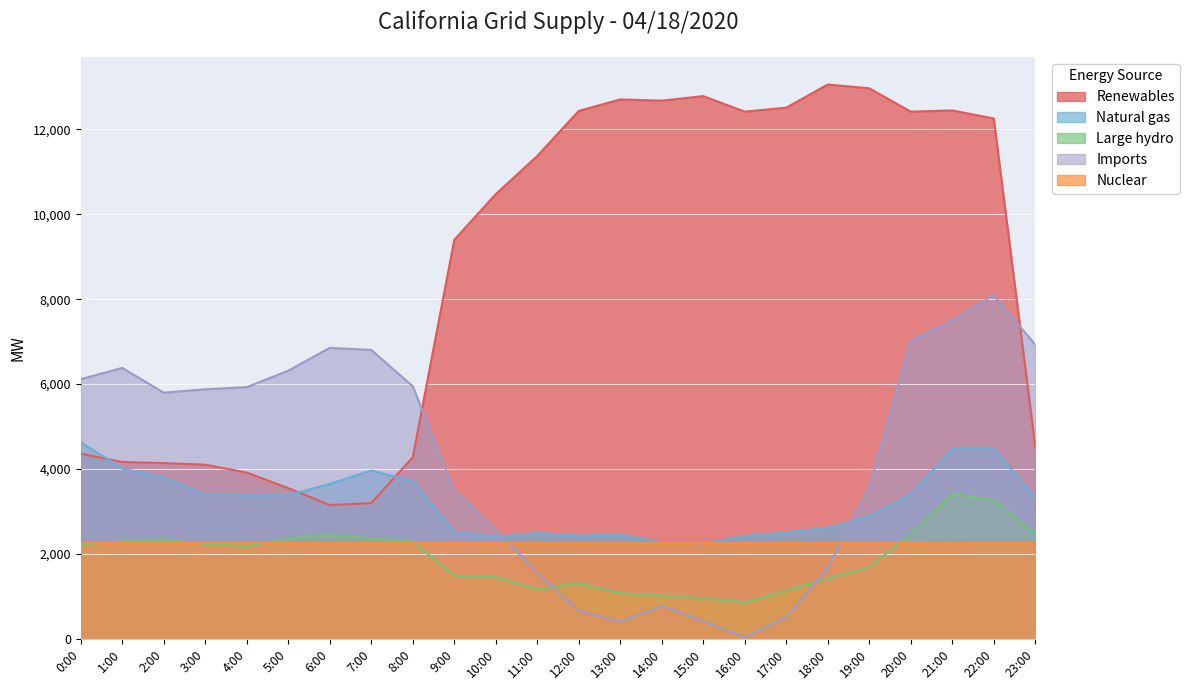

How many data points does each series have?

24